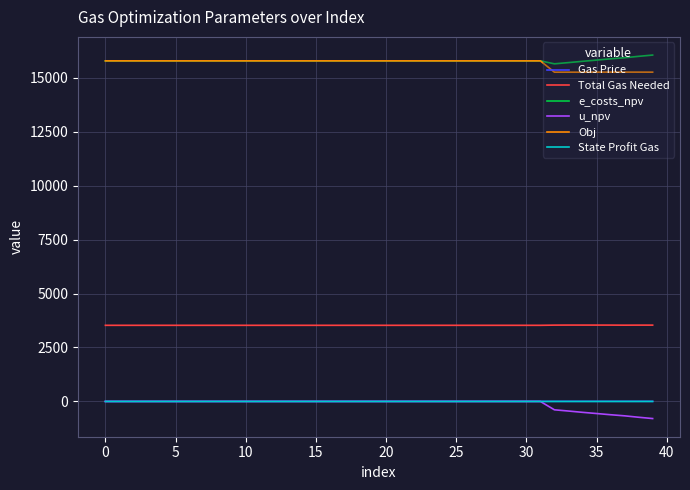

What is the difference between the second highest and minimum values in the u_npv series?

792.0